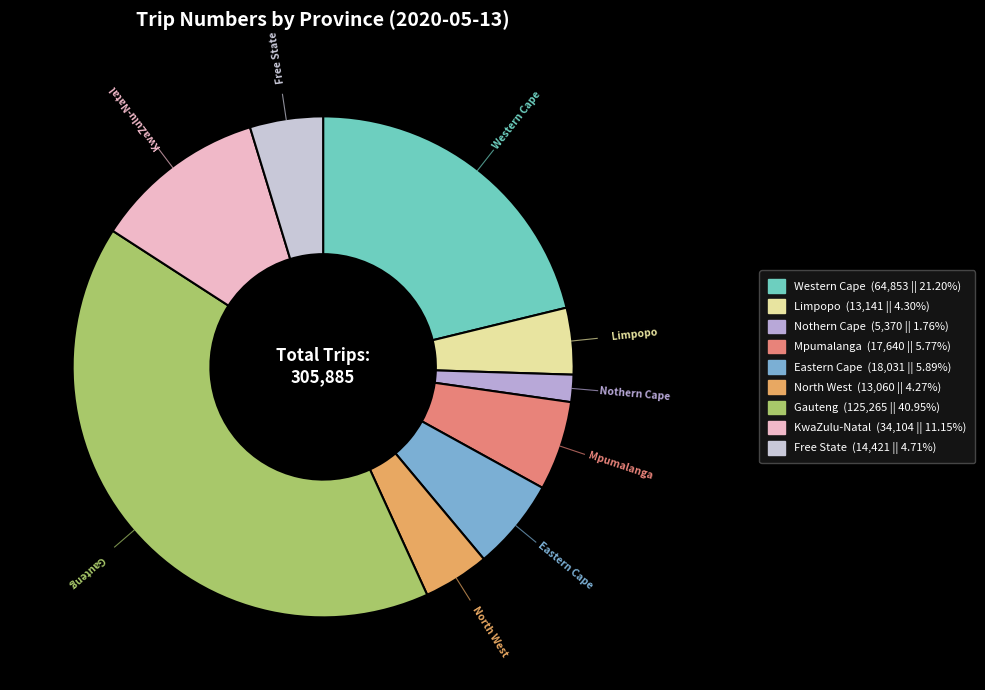

Approximately how many times larger is the value at Western Cape compared to Nothern Cape?

12.1